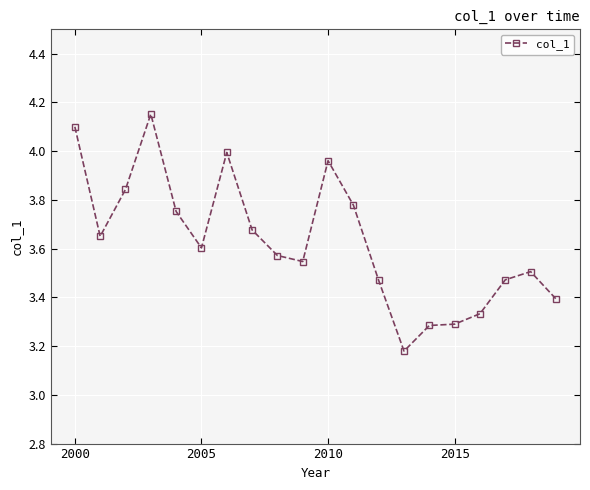

What is the difference between the second highest and second lowest values?

0.8